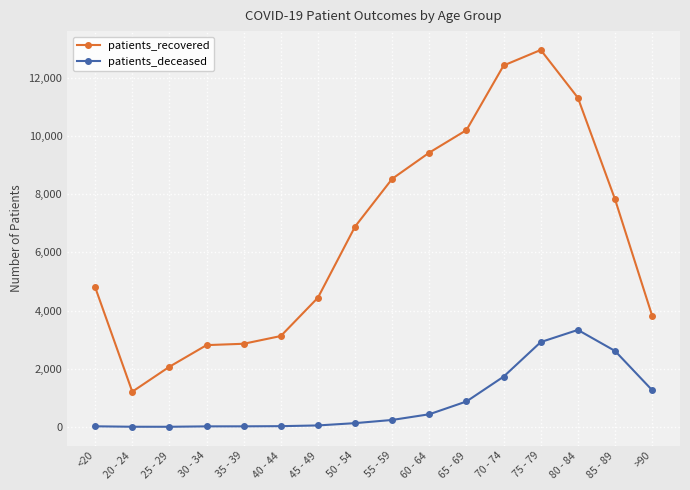

True or false: patients_deceased has a value of 3 at 25 - 29.

True